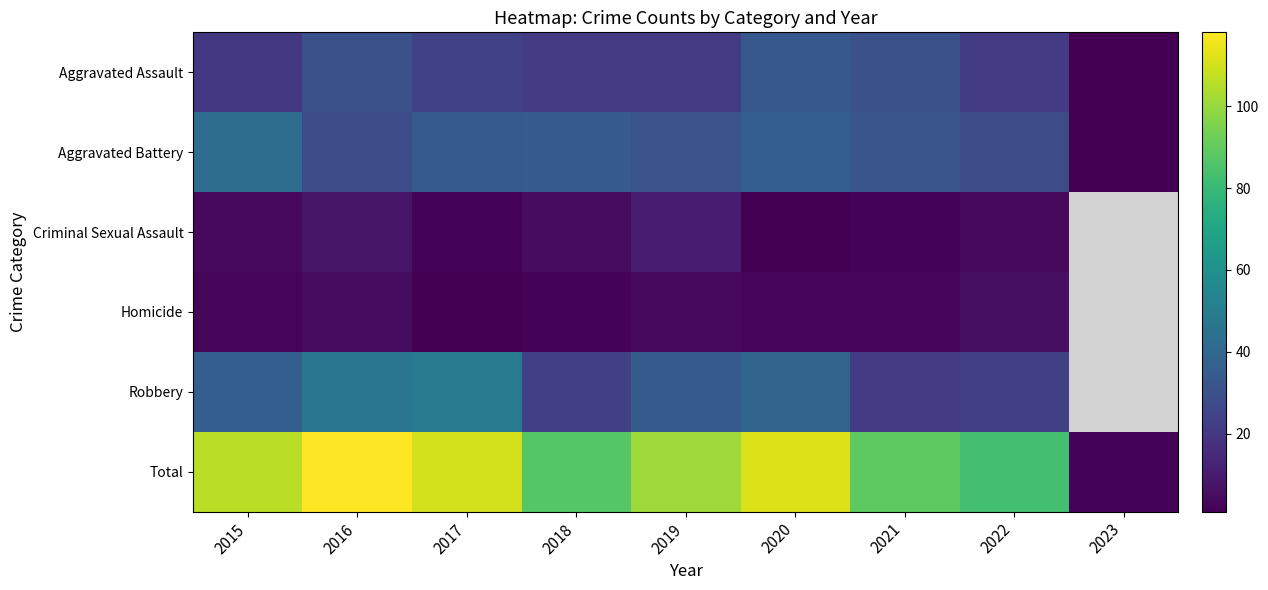

What is the sum of the Criminal Sexual Assault values at 2016 and 2020?

9.0